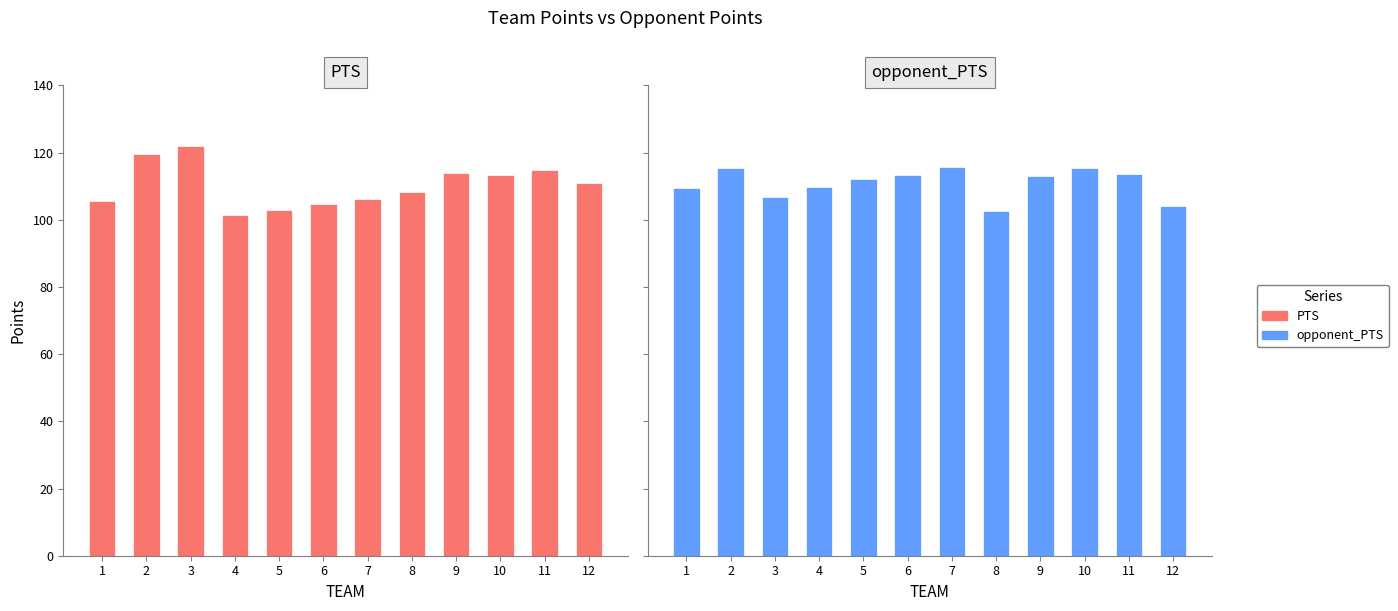

What is the value of the PTS bar at the 2nd from the left?

119.5